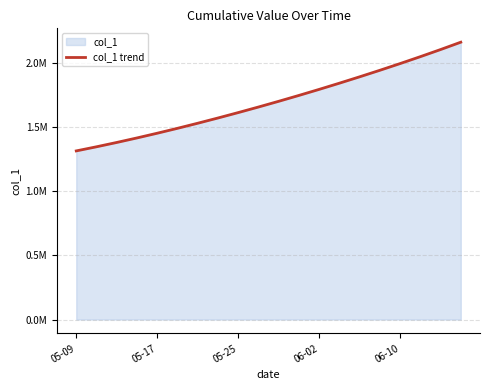

Does the chart display data point markers on the line(s)?

No